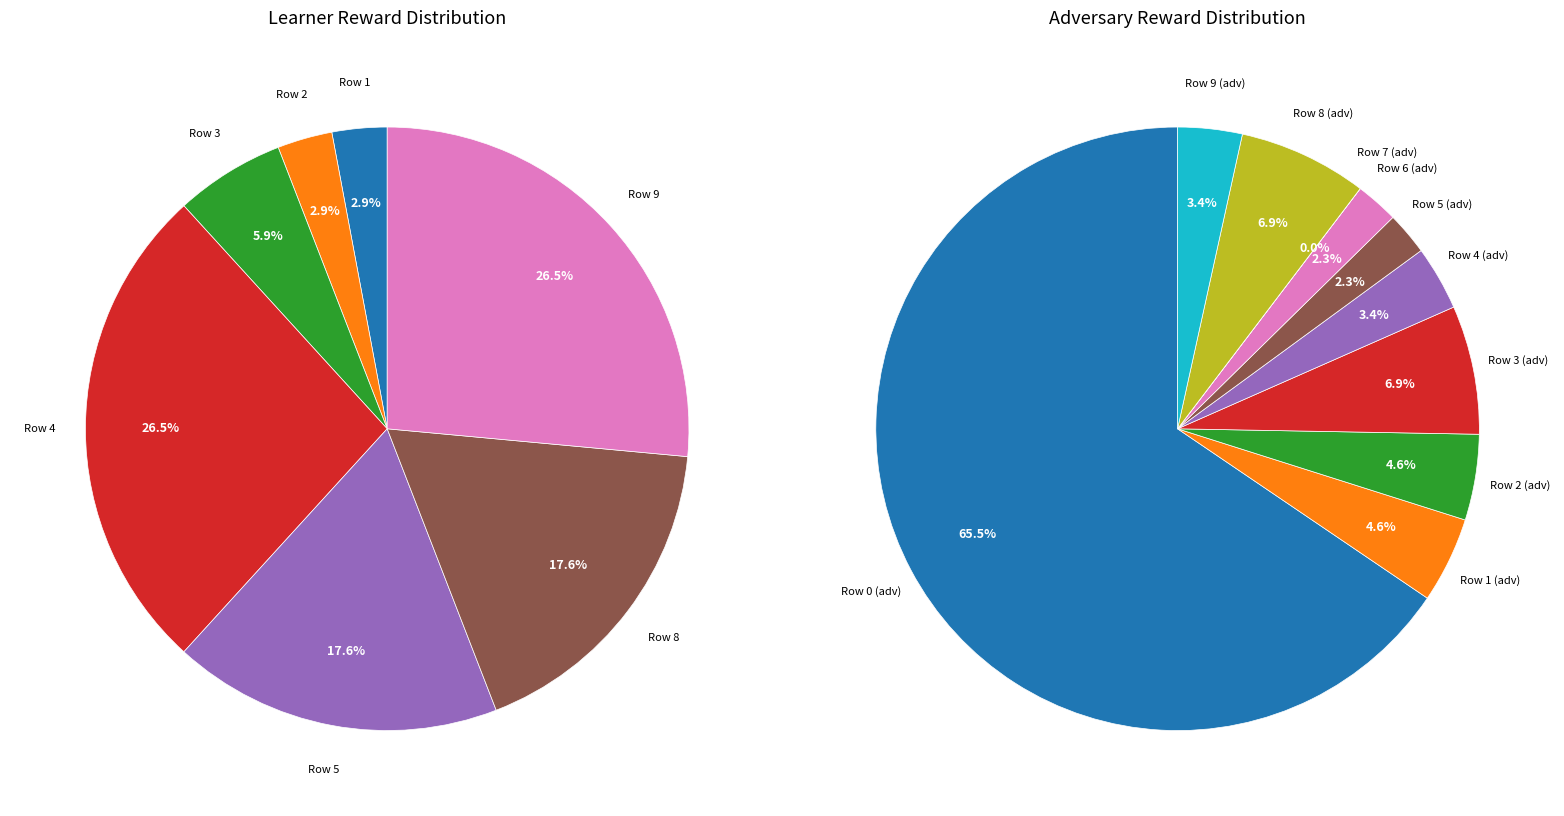

What percentage is the Row 1 slice, to the nearest percent?

3%